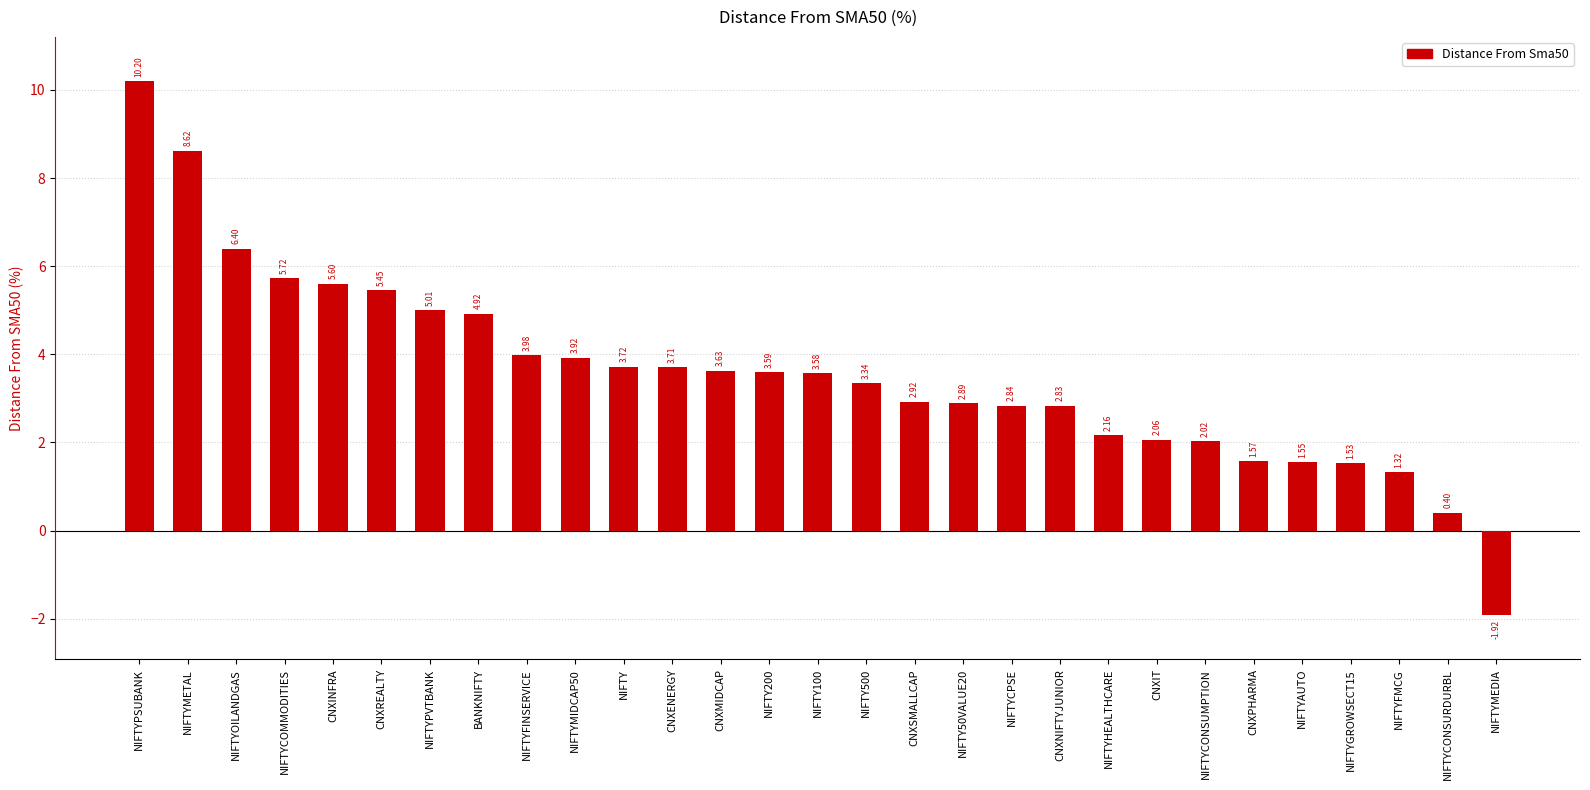

At which label is the value closest to 4?

NIFTYFINSERVICE